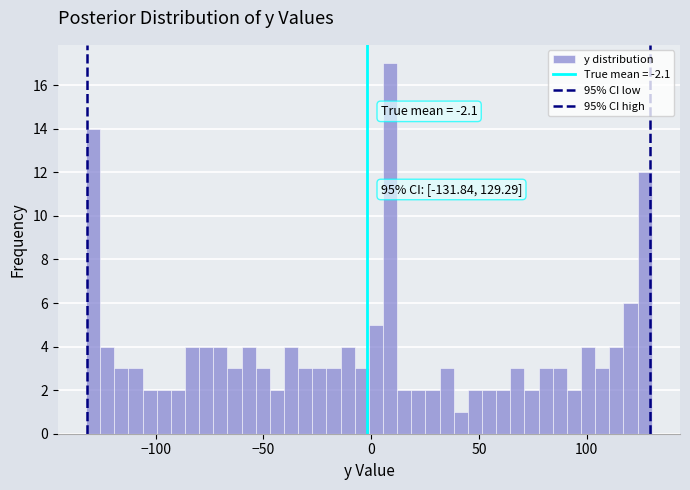

Around what value on the x-axis is the tallest bar? Give the approximate position of its centre, as read against the axis.

10